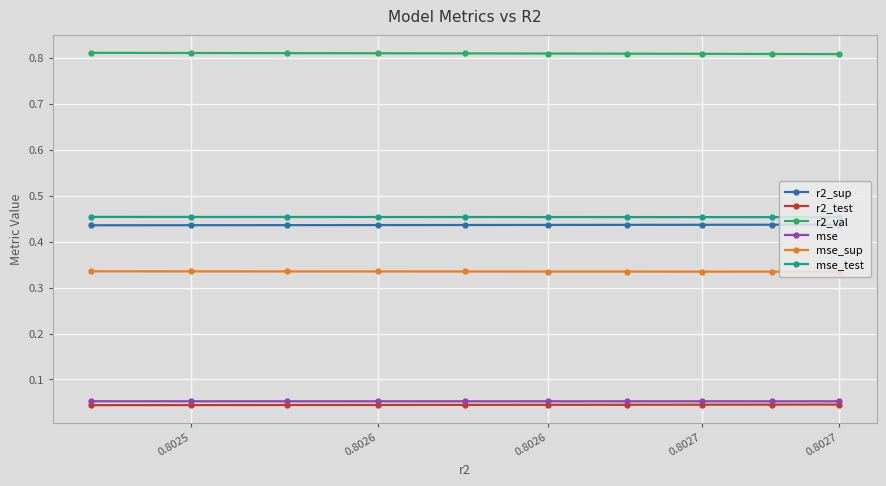

What are all the series names shown in the legend?

r2_sup, r2_test, r2_val, mse, mse_sup, mse_test